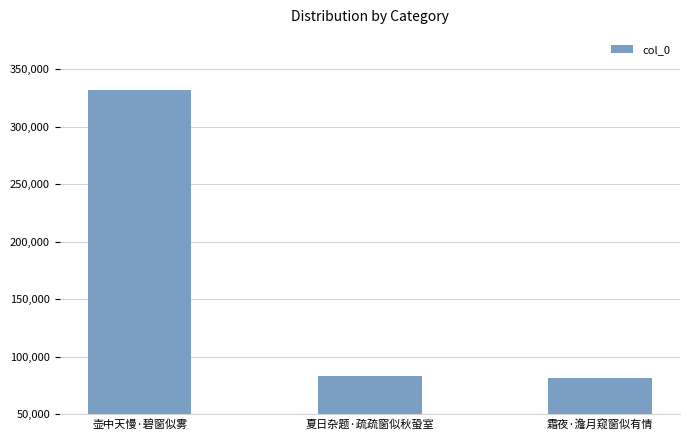

What is the minimum value shown in the chart?

81824